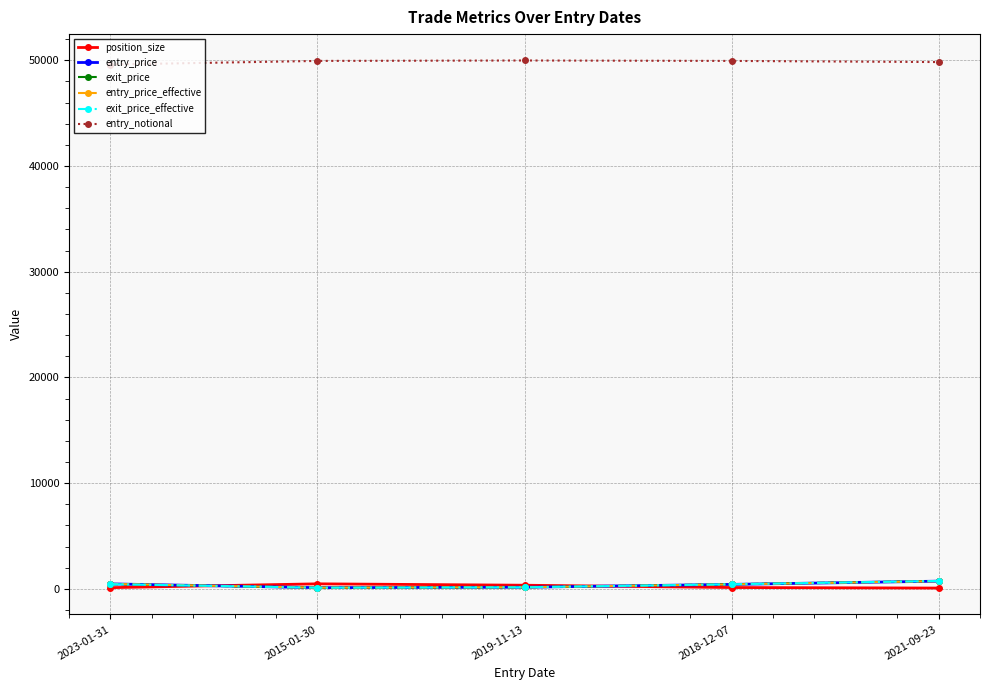

At how many categories does at least one series exceed 23902?

5